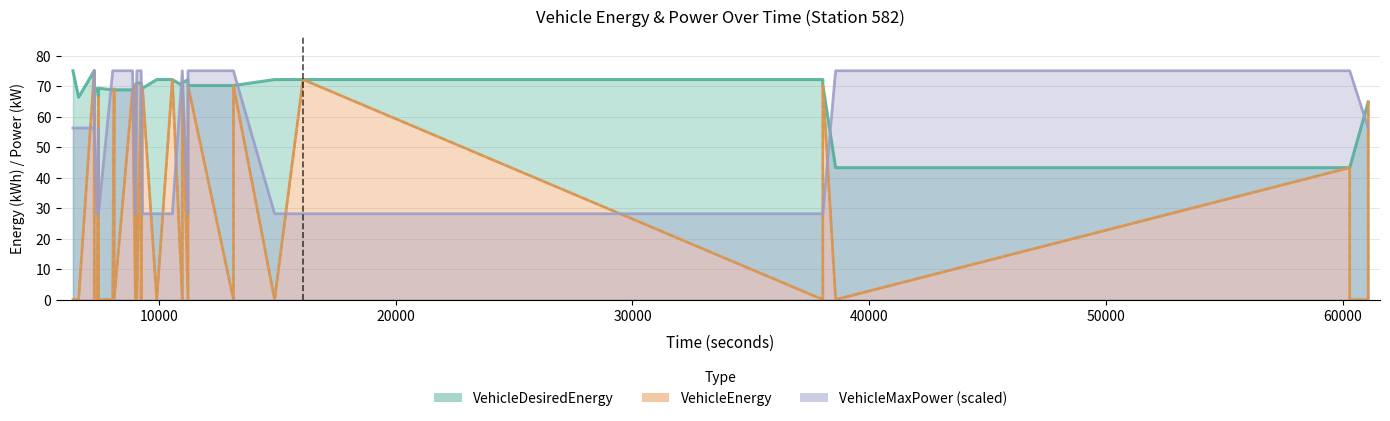

How many lines are shown in the chart?

3